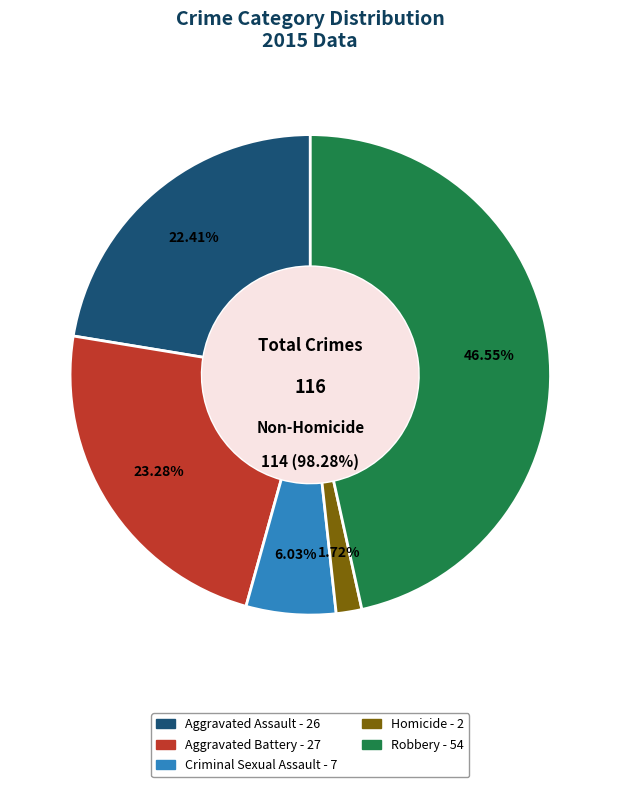

How much of the chart is everything except Homicide?

98.3%